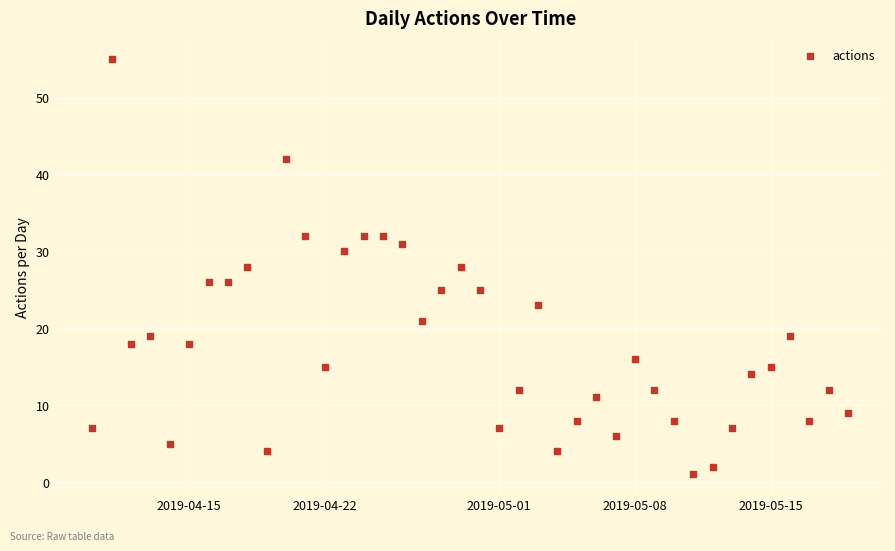

What is the range of X values (max minus min)?

39